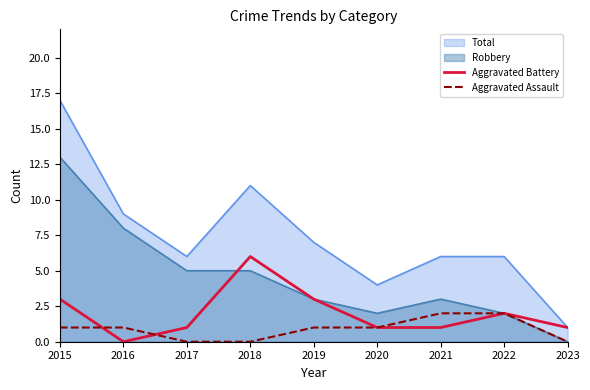

Where is Aggravated Battery nearest to the value 3?

2015